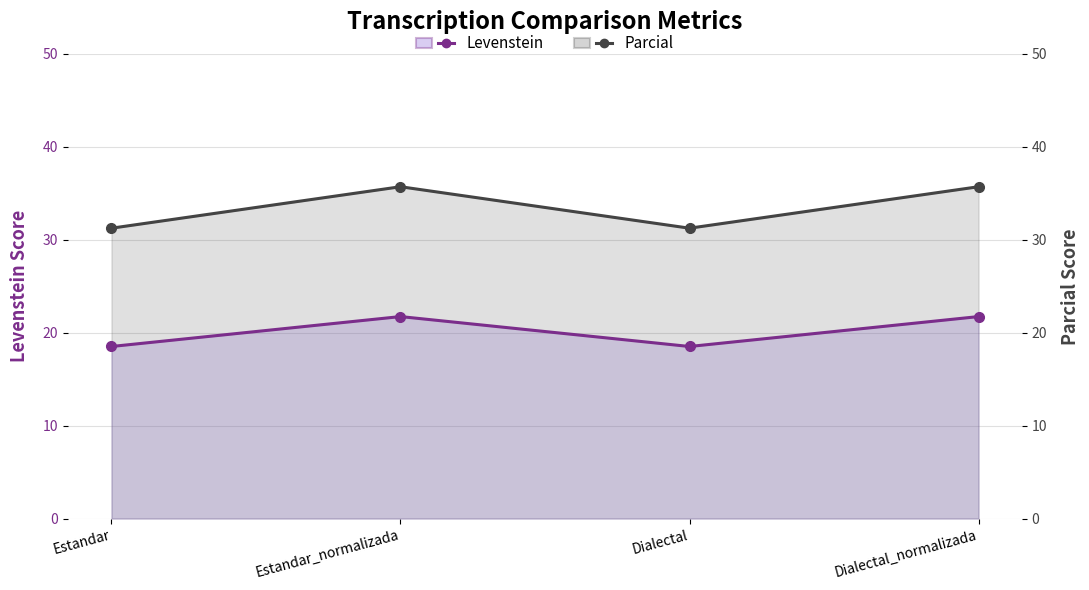

How many data points does each series have?

4